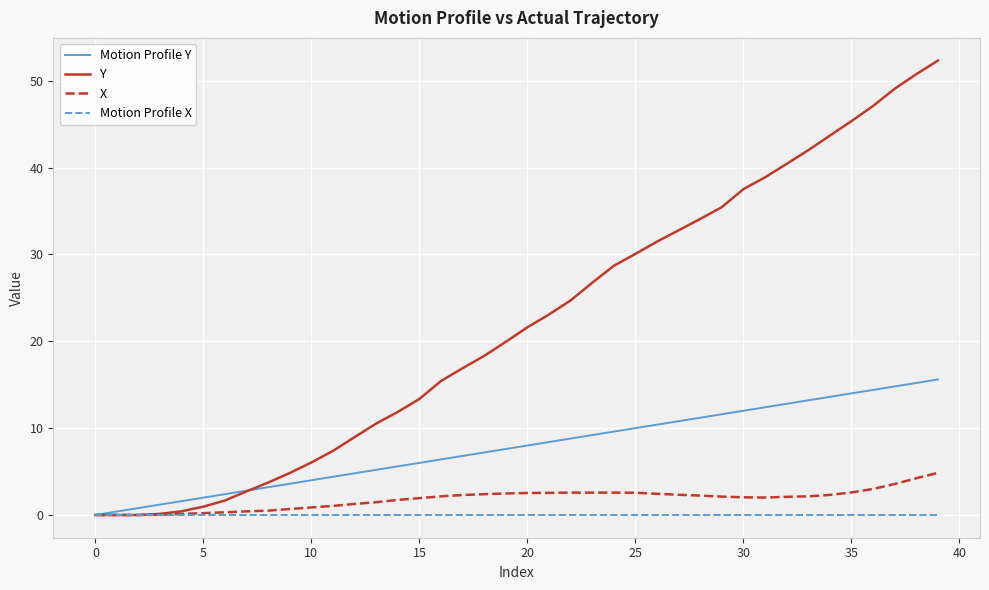

How many values in the Y series are below 21?

20